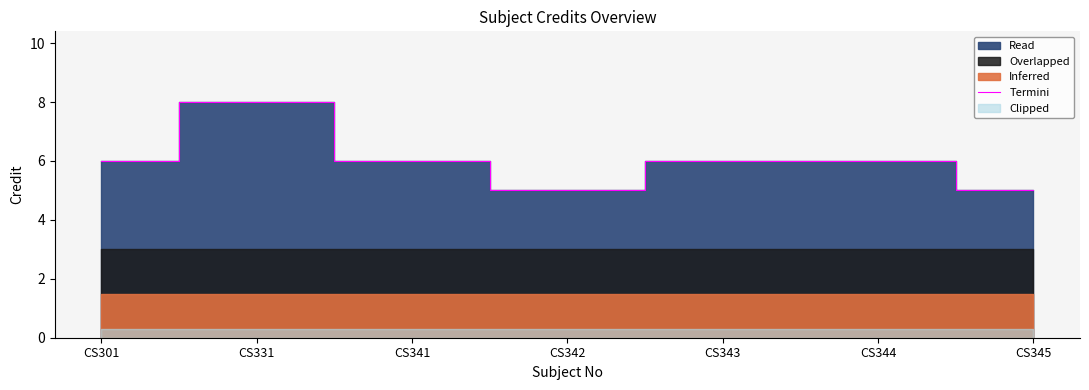

How many data points are less than 6?

2